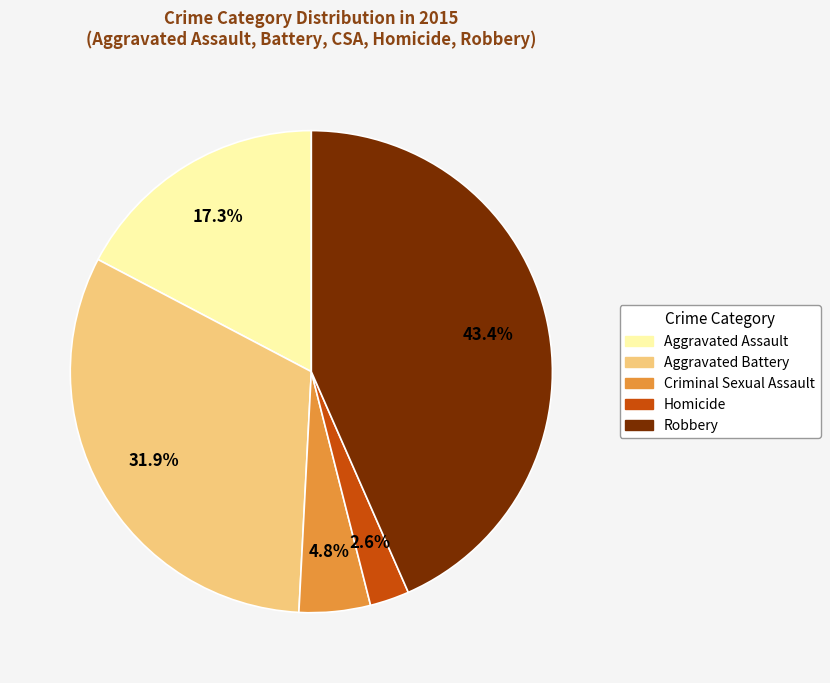

Count the number of slices in the pie.

5